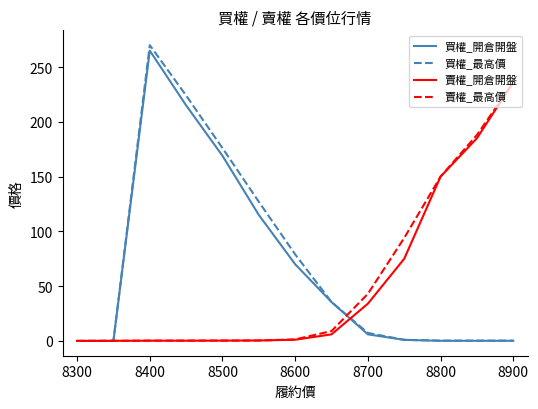

What is the maximum value shown in the chart?

270.0